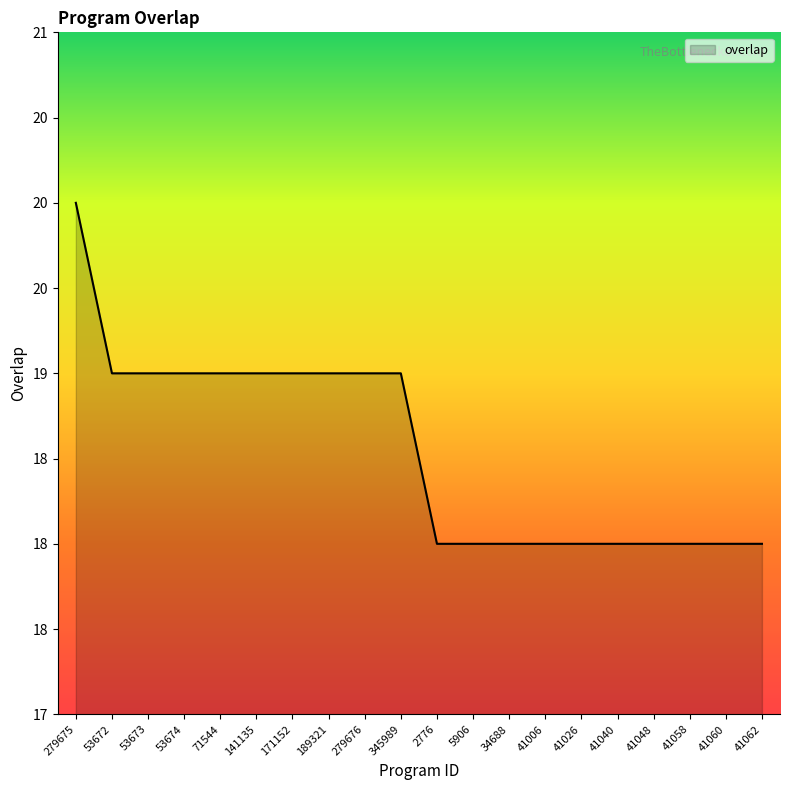

The value at 171152 is 19. True or false?

True